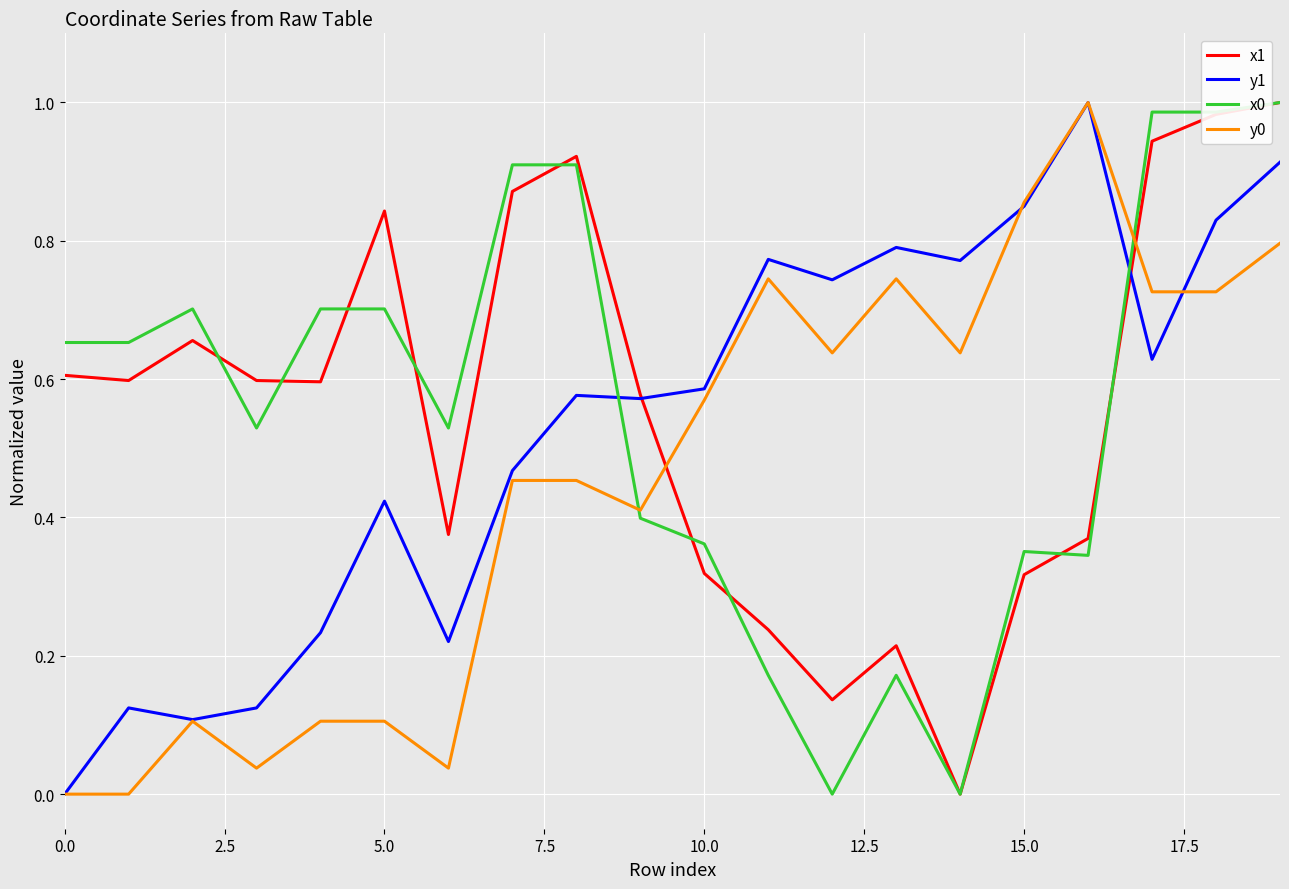

True or false: y1 and x0 intersect in this chart.

True